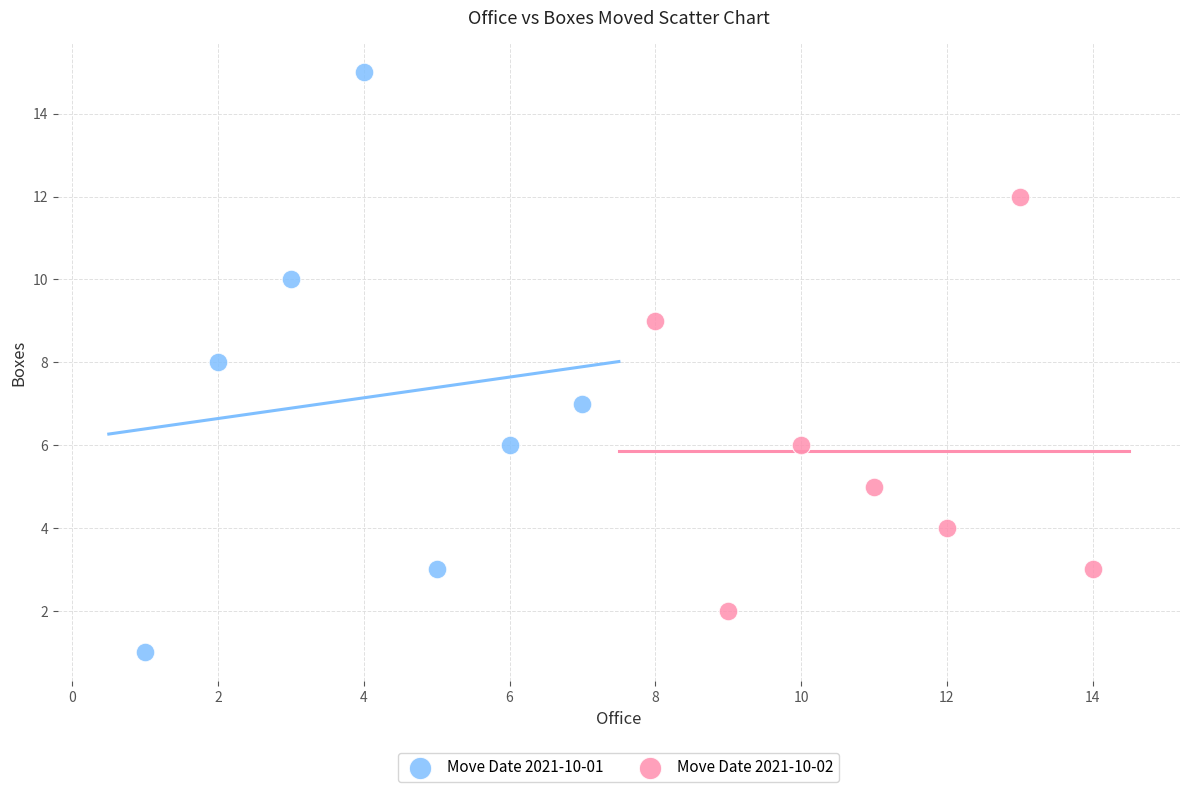

What are all the series names shown in the legend?

Move Date 2021-10-01, Move Date 2021-10-02